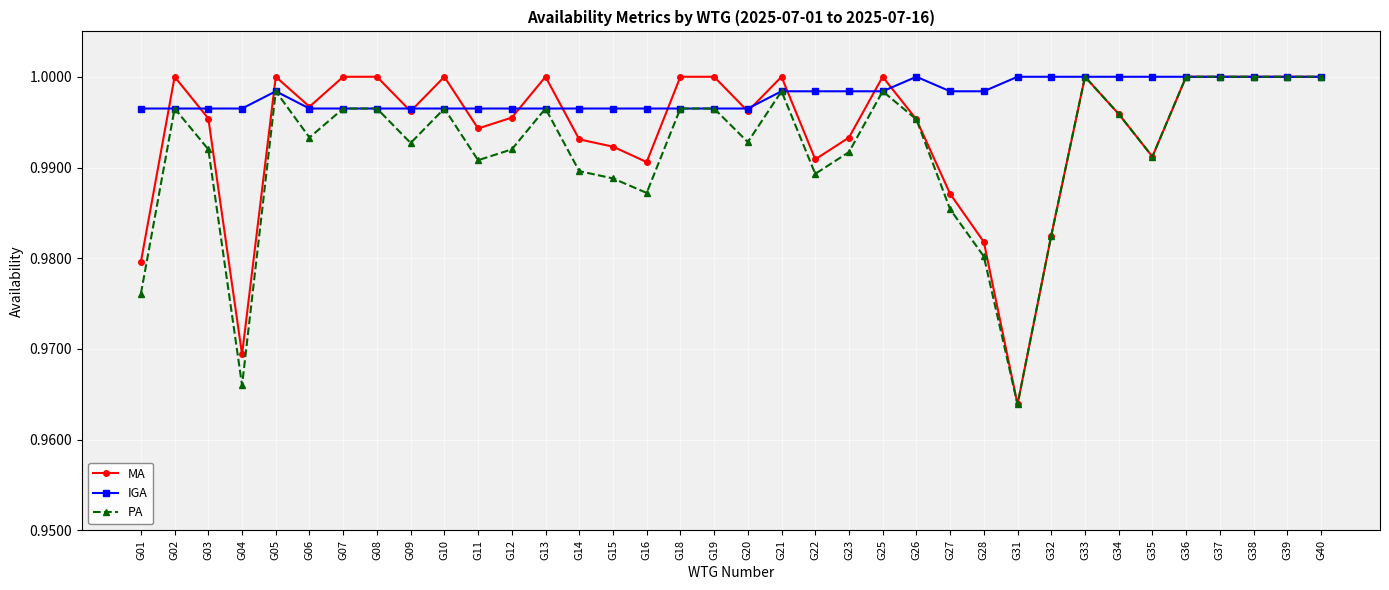

At which label is PA closest to 0?

G31